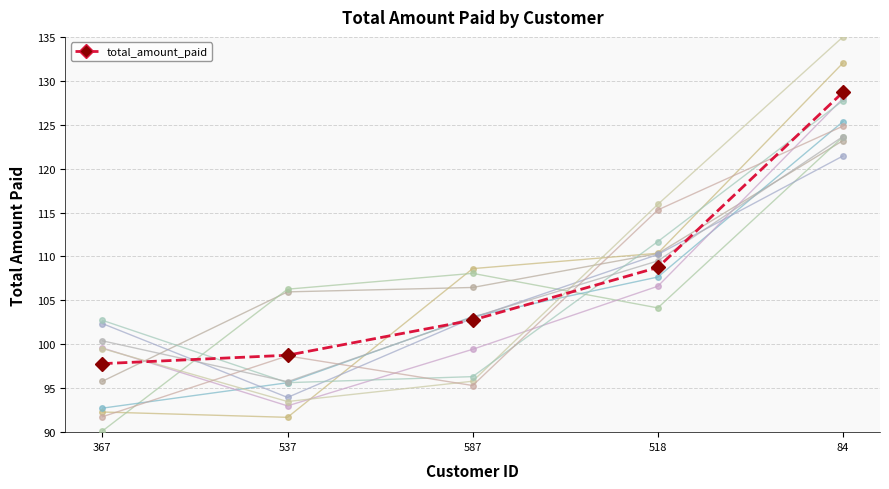

Reading left to right, extract all data points from this chart.

367=97.8	537=98.8	587=102.8	518=108.8	84=128.7